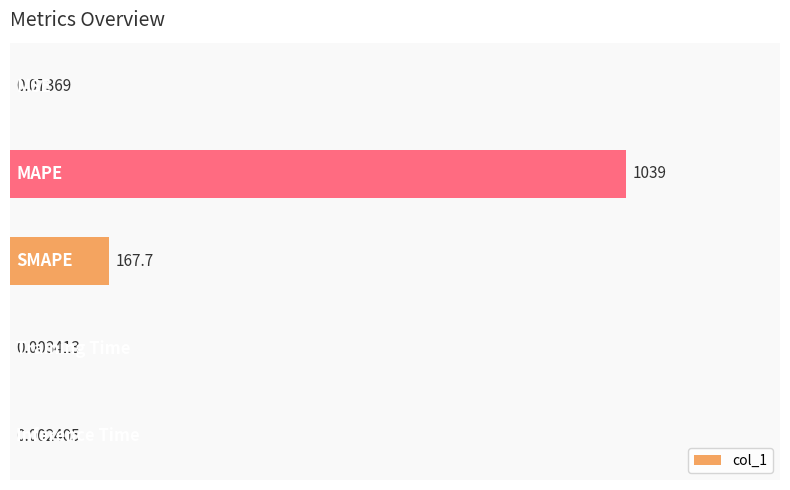

What is the sum of all values?

1207.1